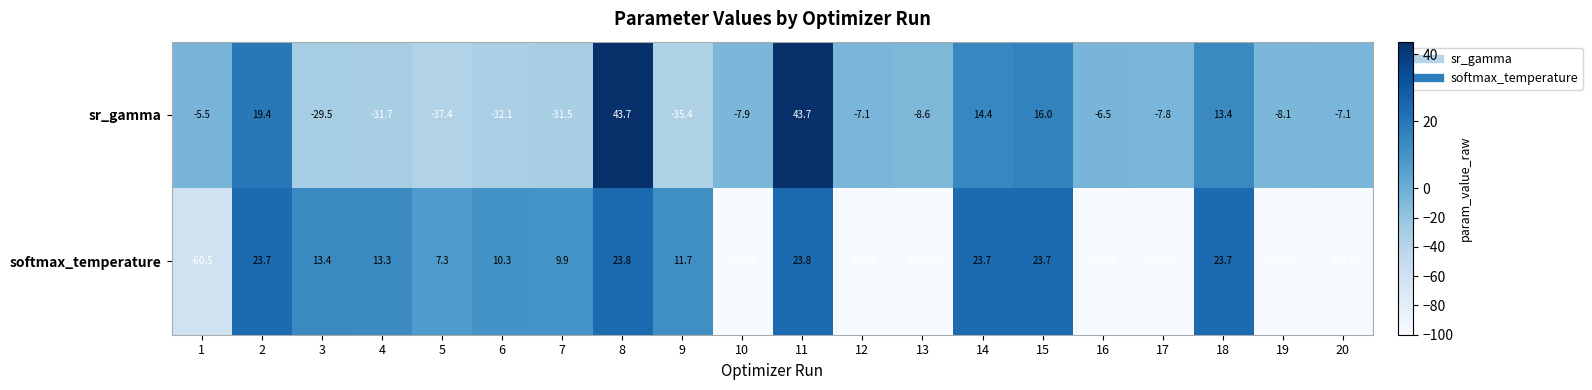

Which series has the largest total across all categories?

sr_gamma